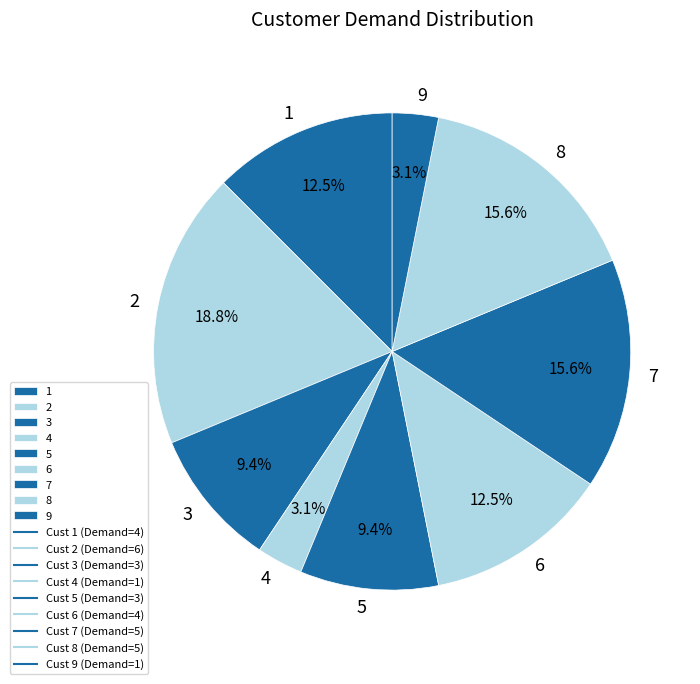

To the nearest percent, what portion does 2 represent?

19%